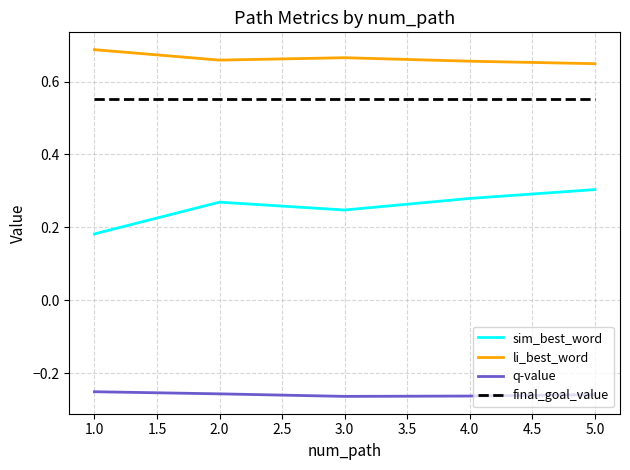

At 2.0, list the series in order from largest to smallest.

li_best_word, final_goal_value, sim_best_word, q-value